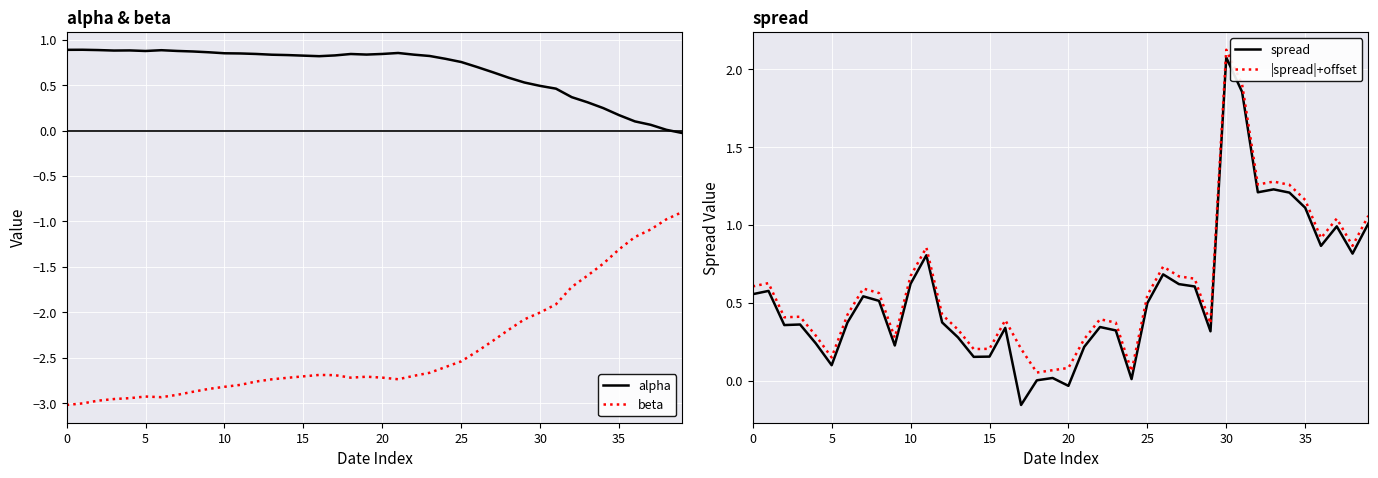

Does the chart display data point markers on the line(s)?

No